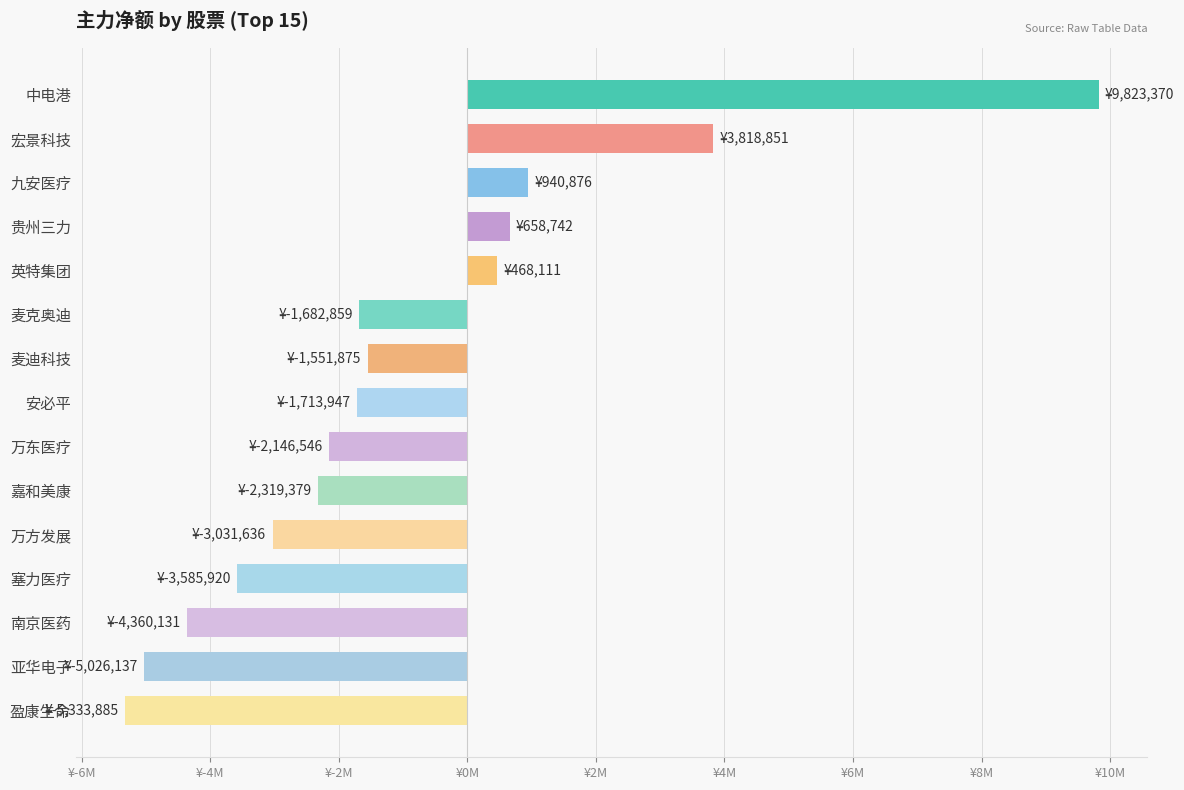

What is the difference between the second highest and second lowest values?

8844988